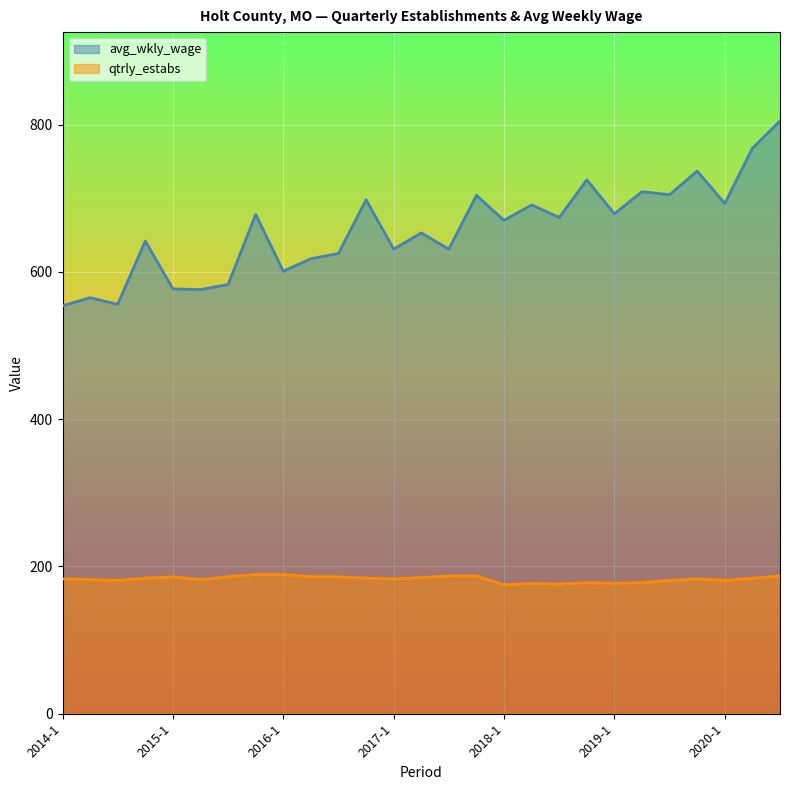

Count the number of categories in the chart.

27